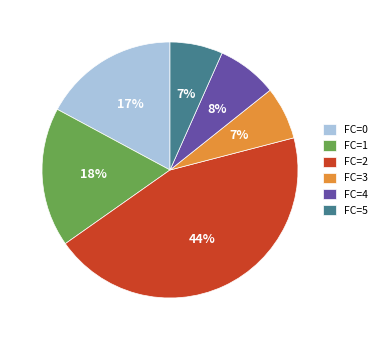

To the nearest percent, what is the average slice percentage?

17%